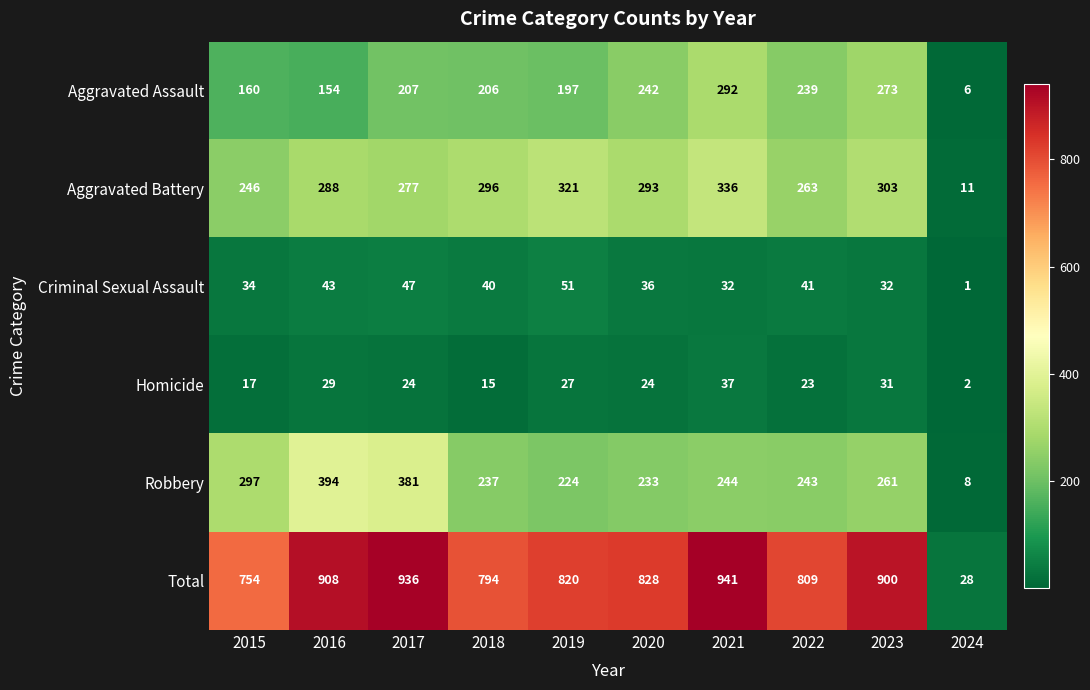

The Aggravated Battery series shows 202 at 2021. True or false?

False